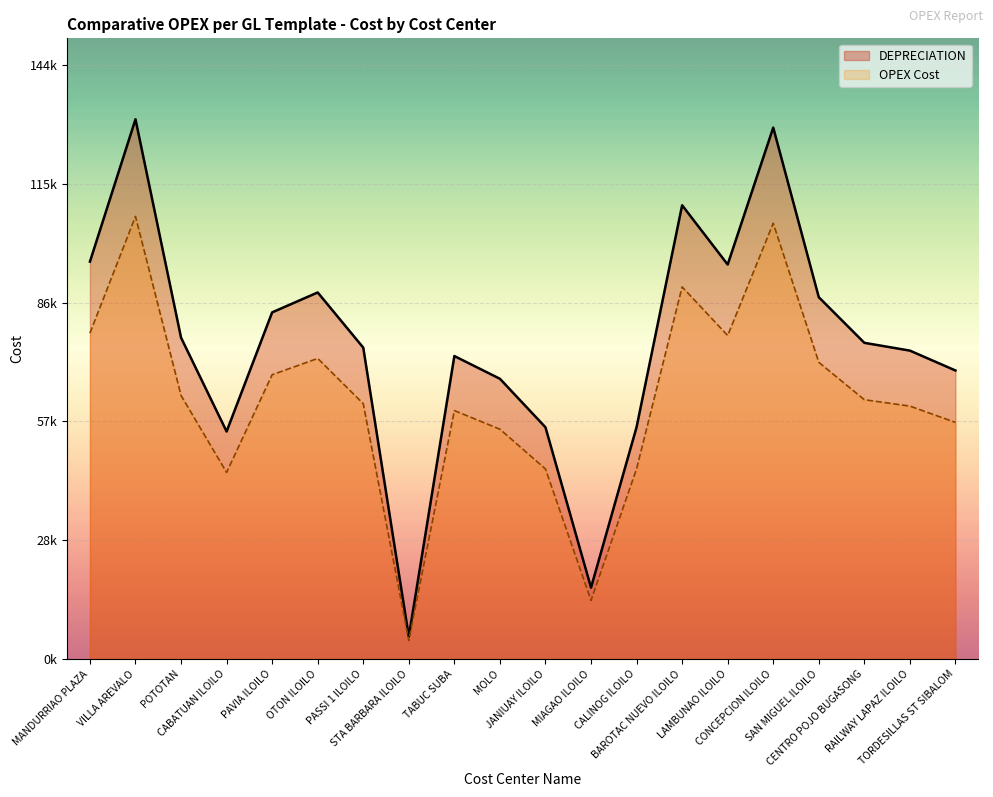

The OPEX Cost series shows 2569.0 at STA BARBARA ILOILO. True or false?

False